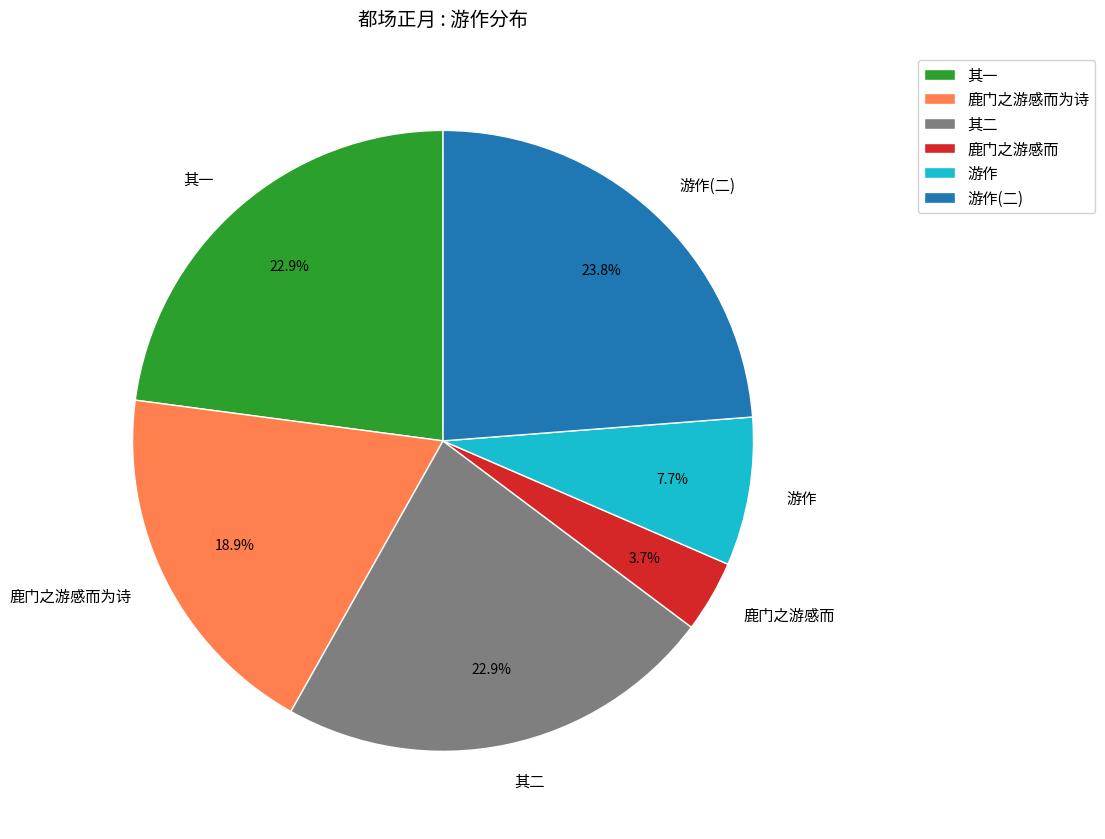

What is the ratio of the value at 游作 to the value at 其二?

0.3